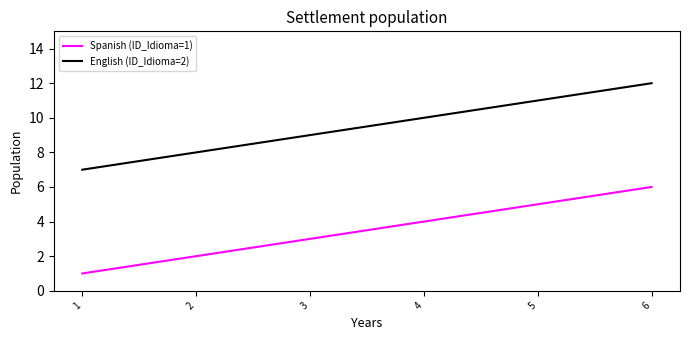

At which label is English (ID_Idioma=2) closest to 9?

3